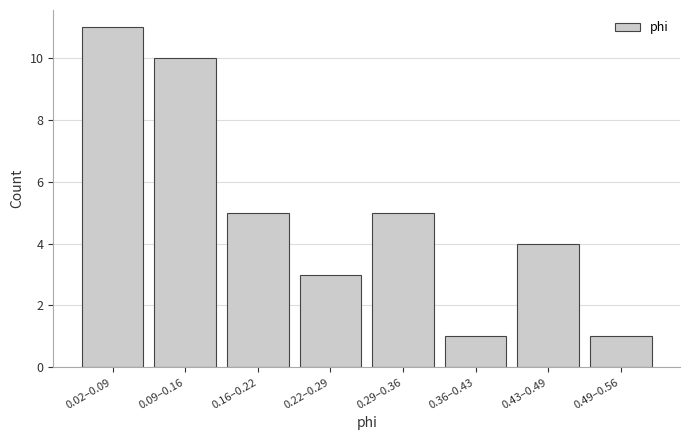

Reading left to right, what are all the values shown in this chart?

11	10	5	3	5	1	4	1